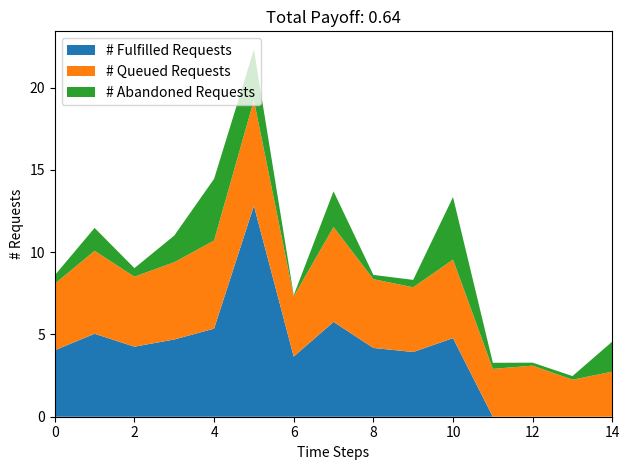

Is it true that # Fulfilled Requests equals 4.0 at 0?

True